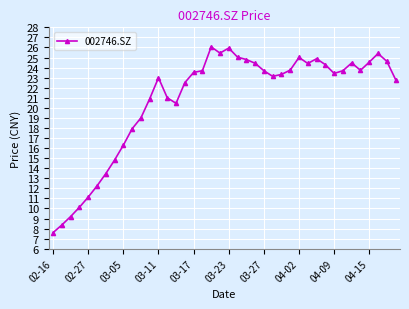

What is the maximum value shown in the chart?

26.1